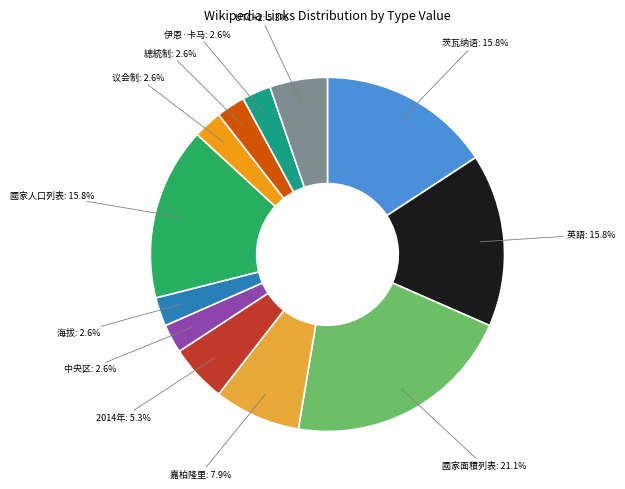

Count the number of slices in the pie.

12